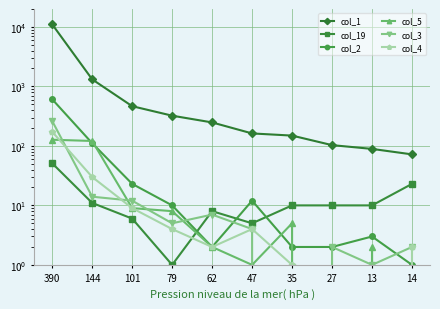

What is the value of the col_4 point at the 2nd from the left?

30